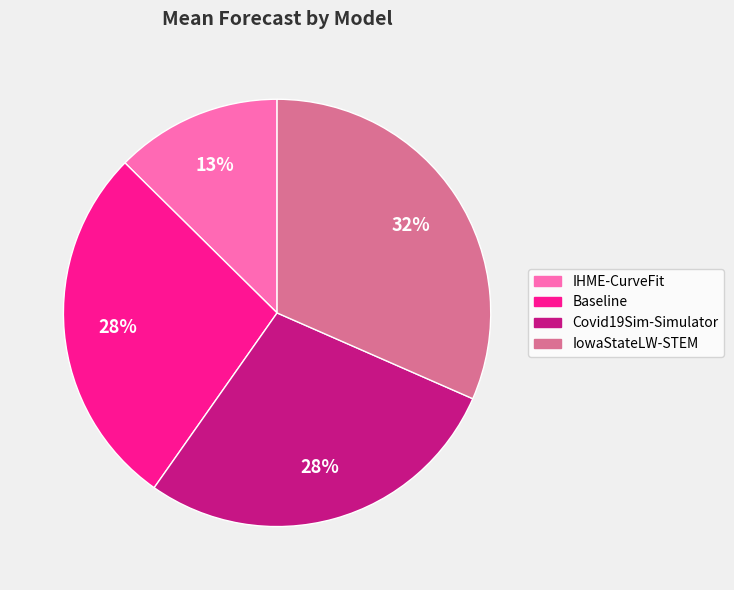

To the nearest percent, what is the difference between the largest and smallest slice percentages?

19%